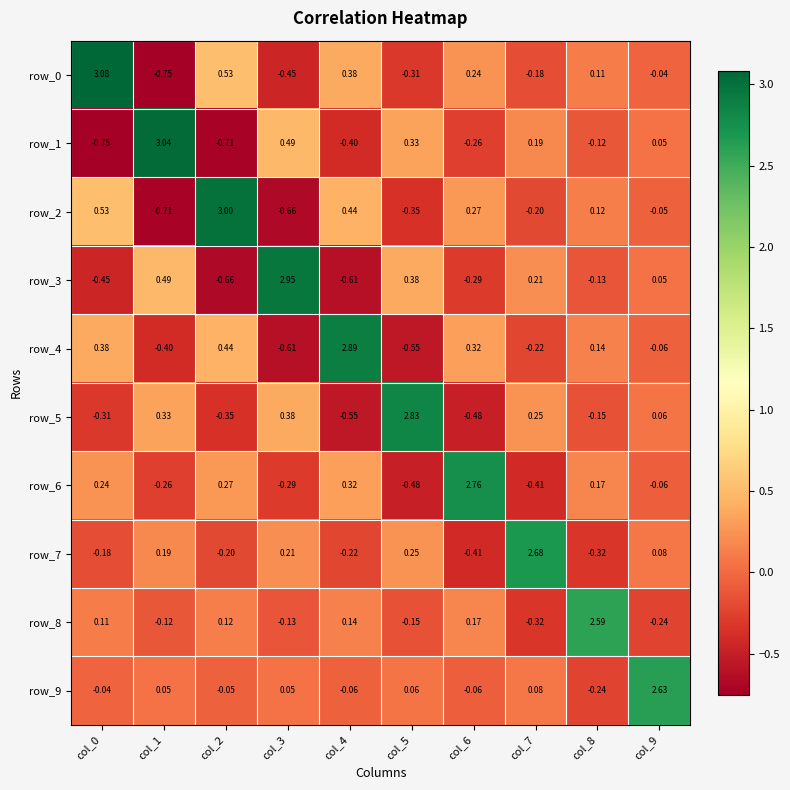

Is the value of row_7 at col_4 greater than the value of row_1 at col_2?

Yes